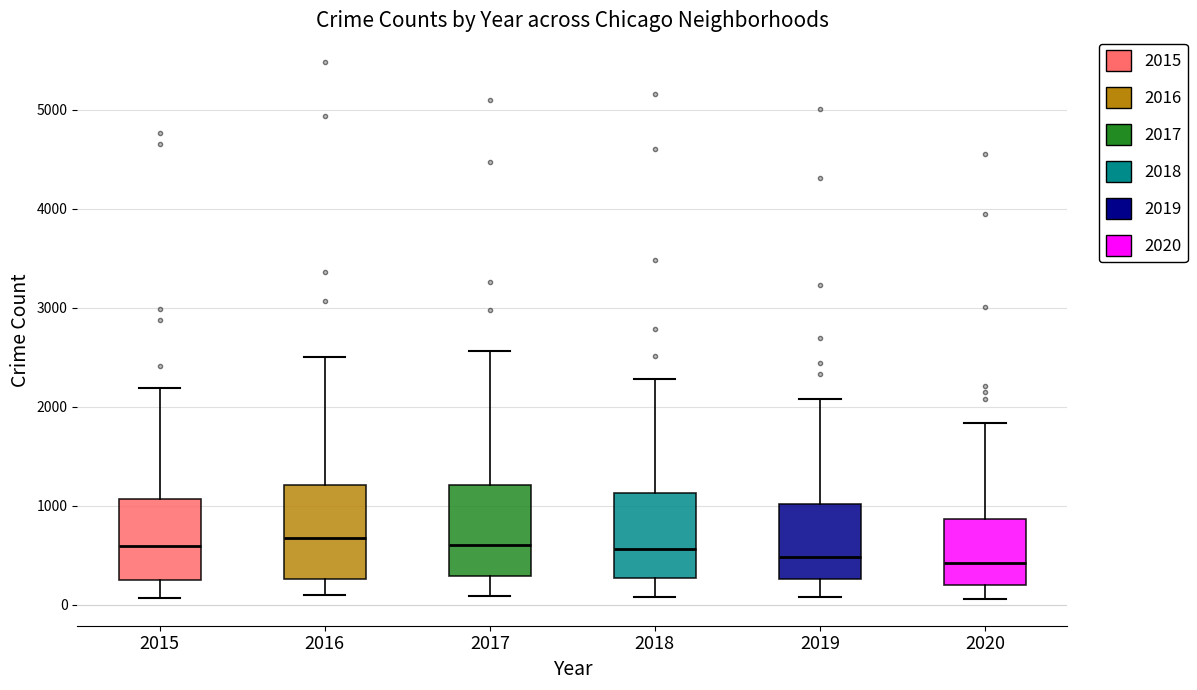

Where does the median line of the box at x = 2016 sit on the y-axis? The values are not printed on the chart, so give them approximately, as read against the axis.

700